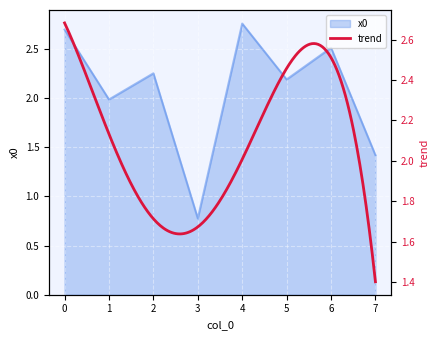

How many interior local peaks (higher than both neighbors) does the data have?

3